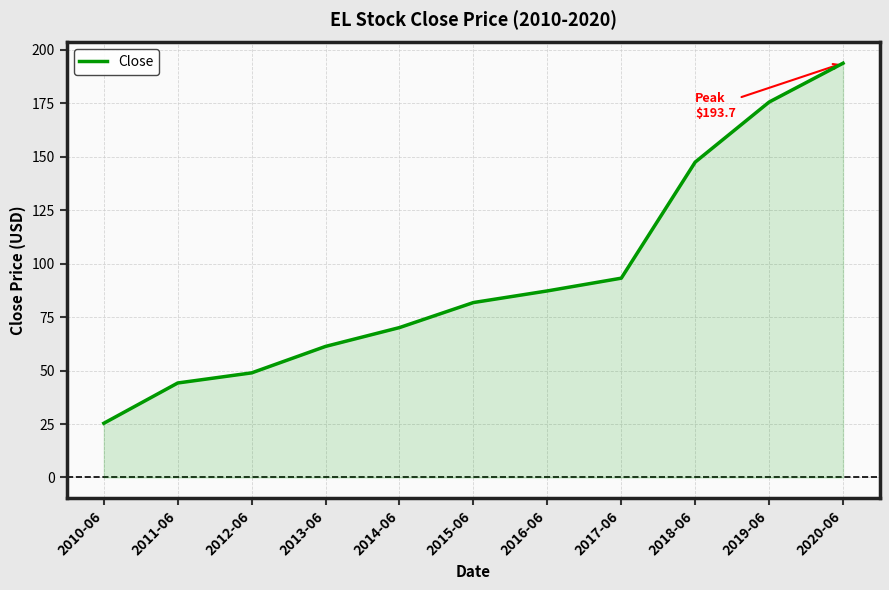

The chart shows a value of 147.5 at 2018-06. True or false?

True